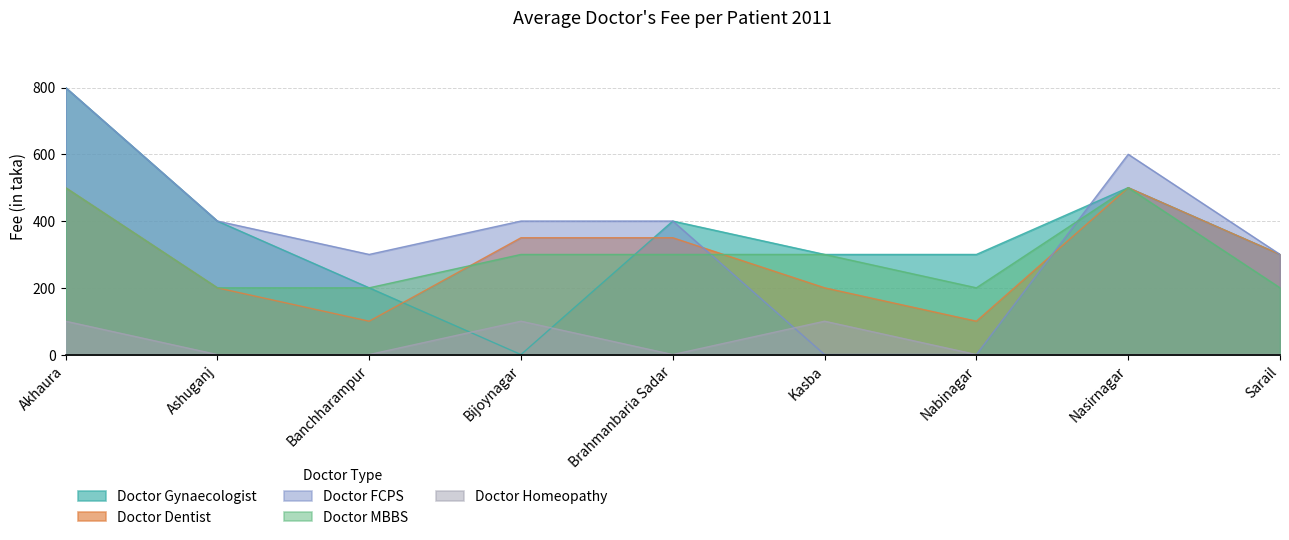

The Doctor MBBS series shows 300 at Brahmanbaria Sadar. True or false?

True